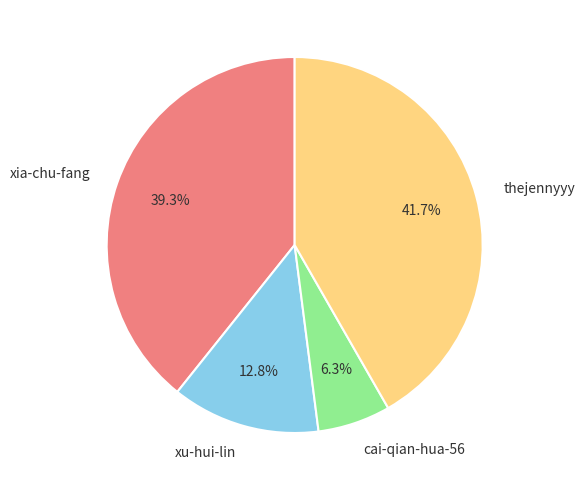

Which has a higher value, xia-chu-fang or xu-hui-lin?

xia-chu-fang